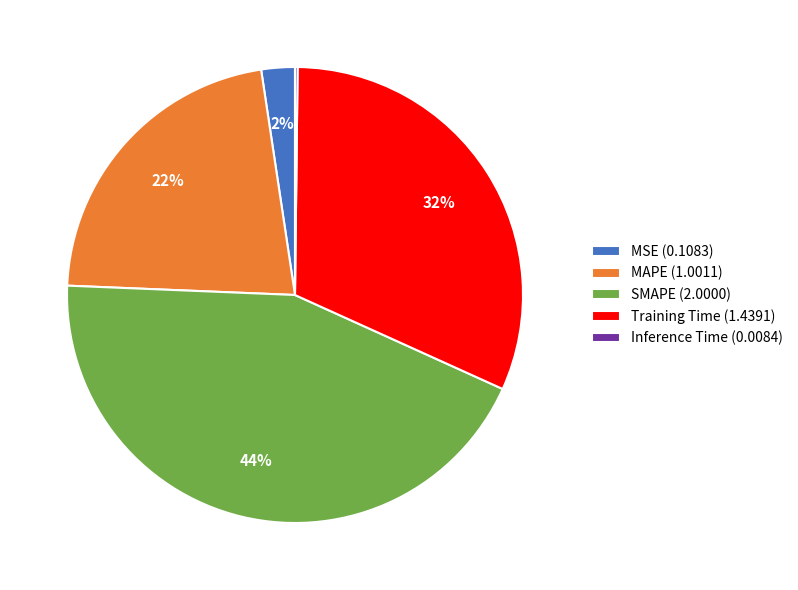

Is it true that SMAPE is 36% of the pie?

False